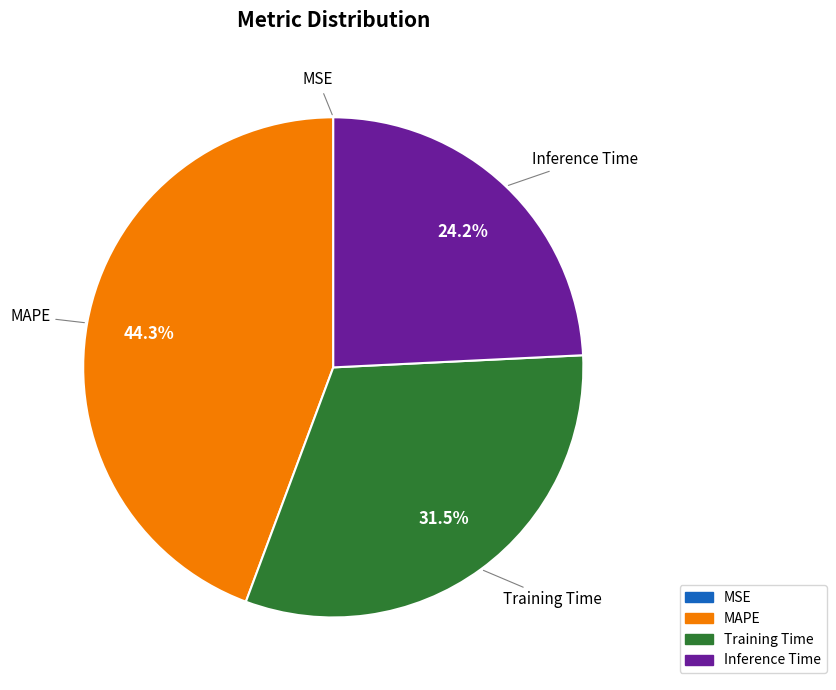

Does any single category account for the majority?

No